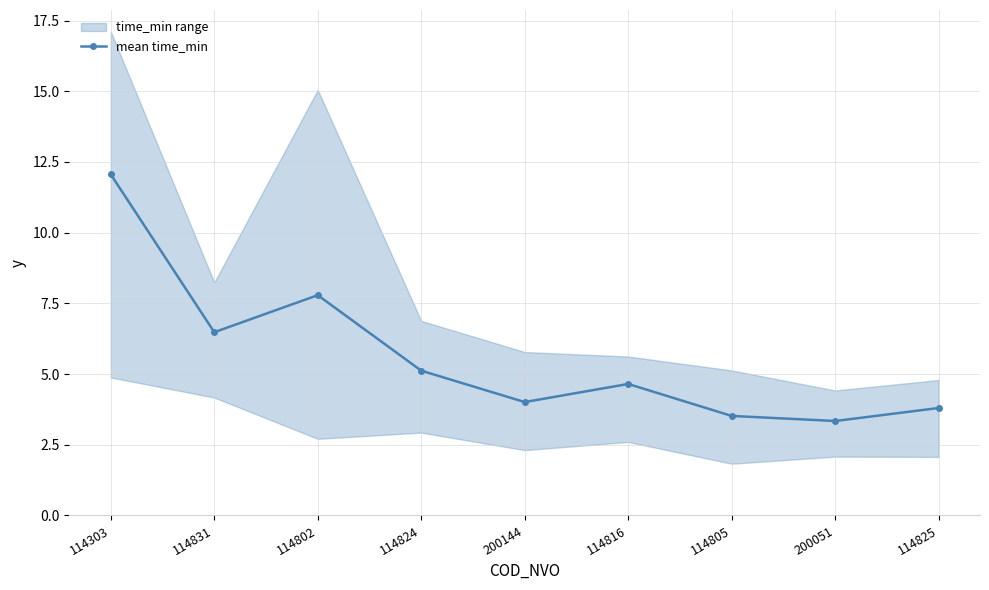

Which label corresponds to the smallest value in the chart?

200051